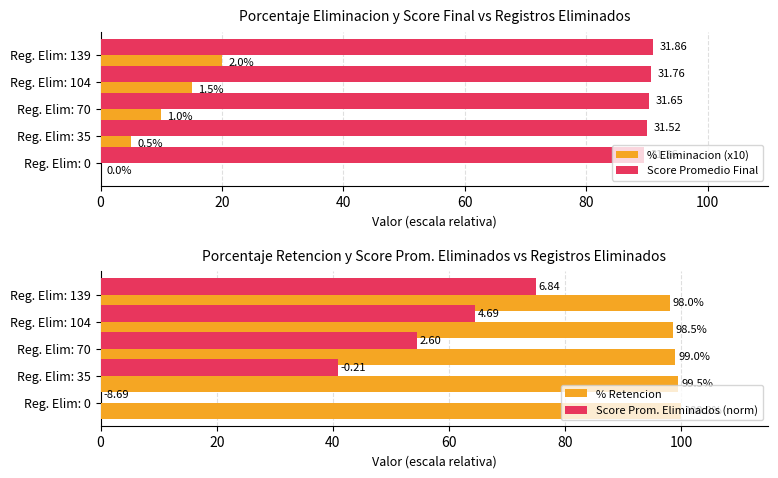

How many categories are shown in the chart?

5